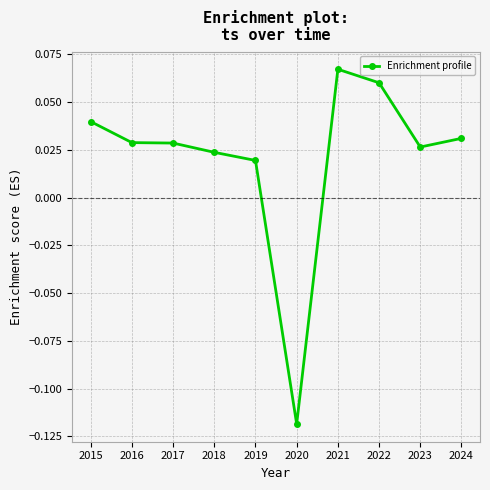

The value at 2021 is 0.0. True or false?

False